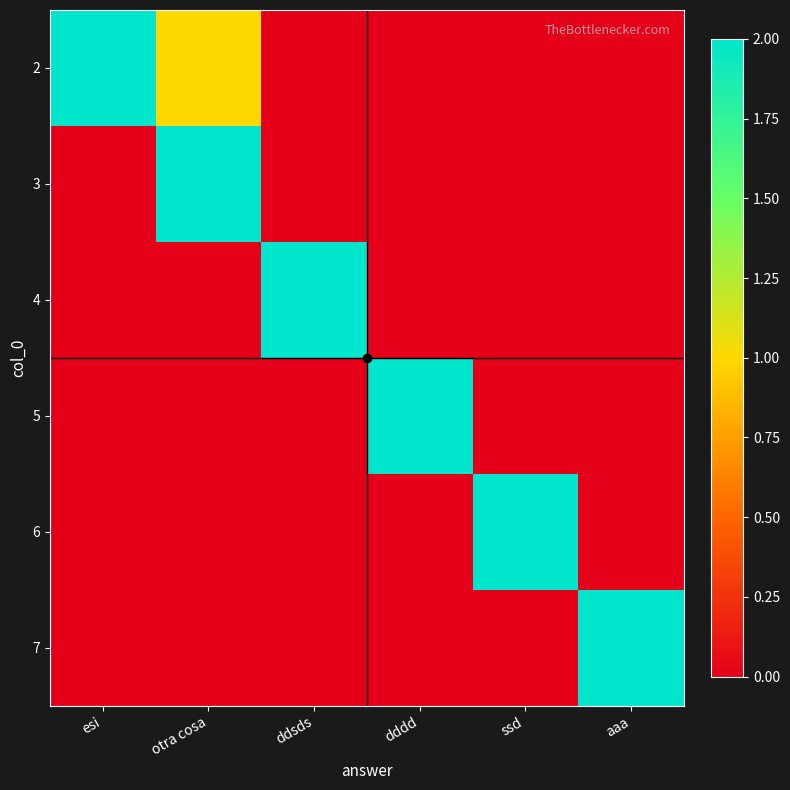

Reading left to right, what are all the values shown in this chart?

2: esi=2	otra cosa=1	ddsds=0	dddd=0	ssd=0	aaa=0
3: esi=0	otra cosa=2	ddsds=0	dddd=0	ssd=0	aaa=0
4: esi=0	otra cosa=0	ddsds=2	dddd=0	ssd=0	aaa=0
5: esi=0	otra cosa=0	ddsds=0	dddd=2	ssd=0	aaa=0
6: esi=0	otra cosa=0	ddsds=0	dddd=0	ssd=2	aaa=0
7: esi=0	otra cosa=0	ddsds=0	dddd=0	ssd=0	aaa=2